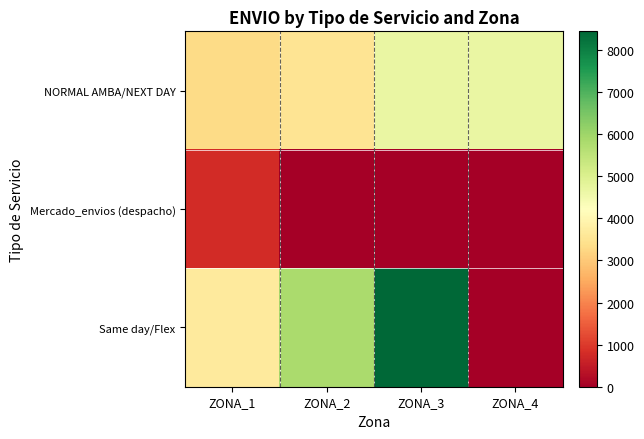

What is the maximum value shown in the chart?

8440.7